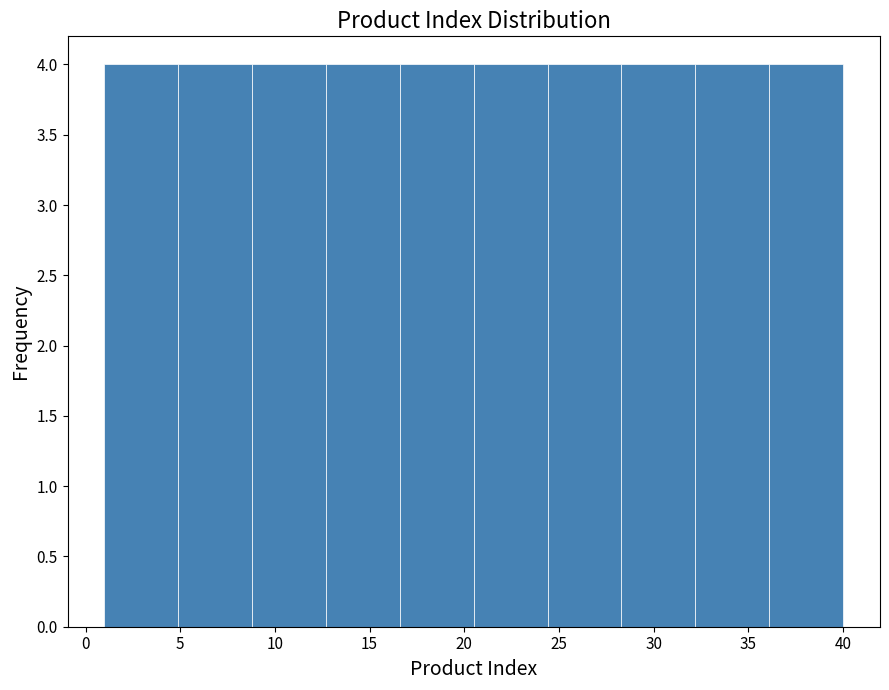

Reading left to right, list every bar in this chart as the range it spans on the x-axis followed by its height. Neither the bar edges nor the heights are printed on the chart, so give them approximately, as read against the axes.

1.0 to 4.9: 4
4.9 to 8.8: 4
8.8 to 12.7: 4
12.7 to 16.6: 4
16.6 to 20.5: 4
20.5 to 24.4: 4
24.4 to 28.3: 4
28.3 to 32.2: 4
32.2 to 36.1: 4
36.1 to 40.0: 4